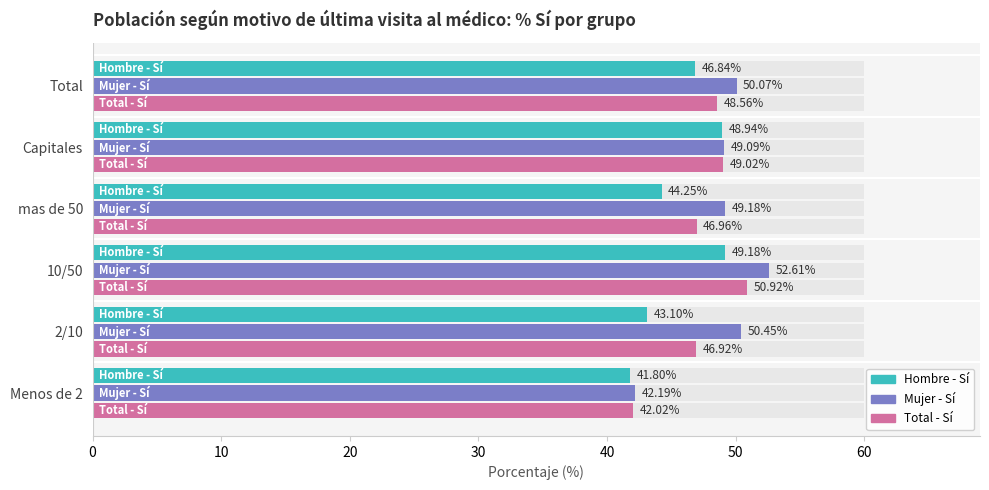

Between 2/10 and Total, which series saw the biggest shift?

Hombre - Sí